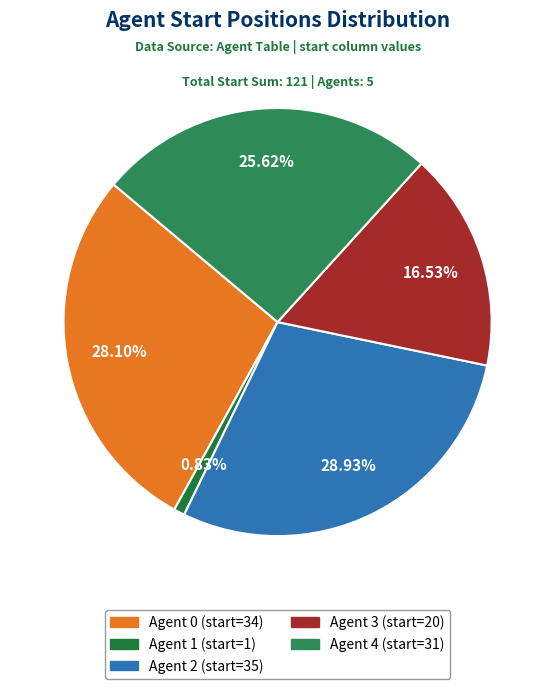

How many slices are in this pie chart?

5